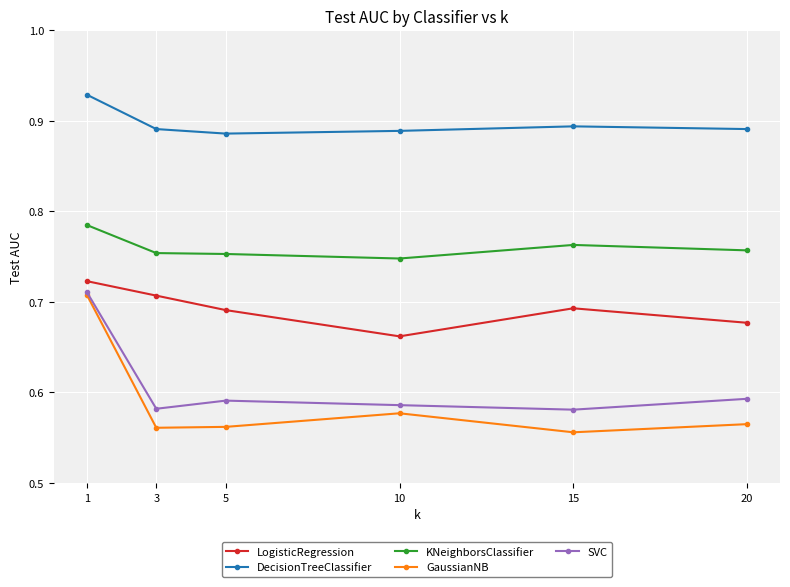

True or false: KNeighborsClassifier has a value of 1.1 at 5.

False